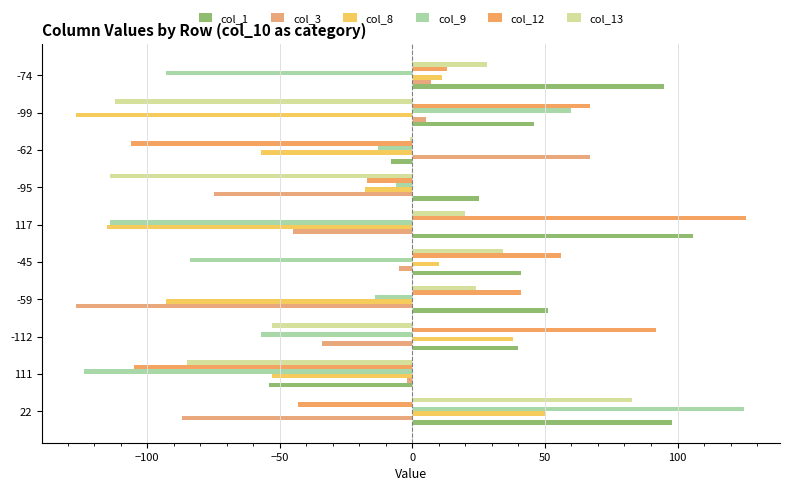

Reading left to right, what are all the values shown in this chart?

col_1: 98	-54	40	51	41	106	25	-8	46	95
col_3: -87	-2	-34	-127	-5	-45	-75	67	5	7
col_8: 50	-53	38	-93	10	-115	-18	-57	-127	11
col_9: 125	-124	-57	-14	-84	-114	-6	-13	60	-93
col_12: -43	-105	92	41	56	126	-17	-106	67	13
col_13: 83	-85	-53	24	34	20	-114	-1	-112	28